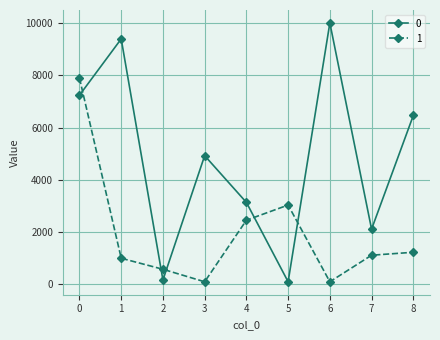

Rank the series at 0 from lowest to highest value.

0, 1